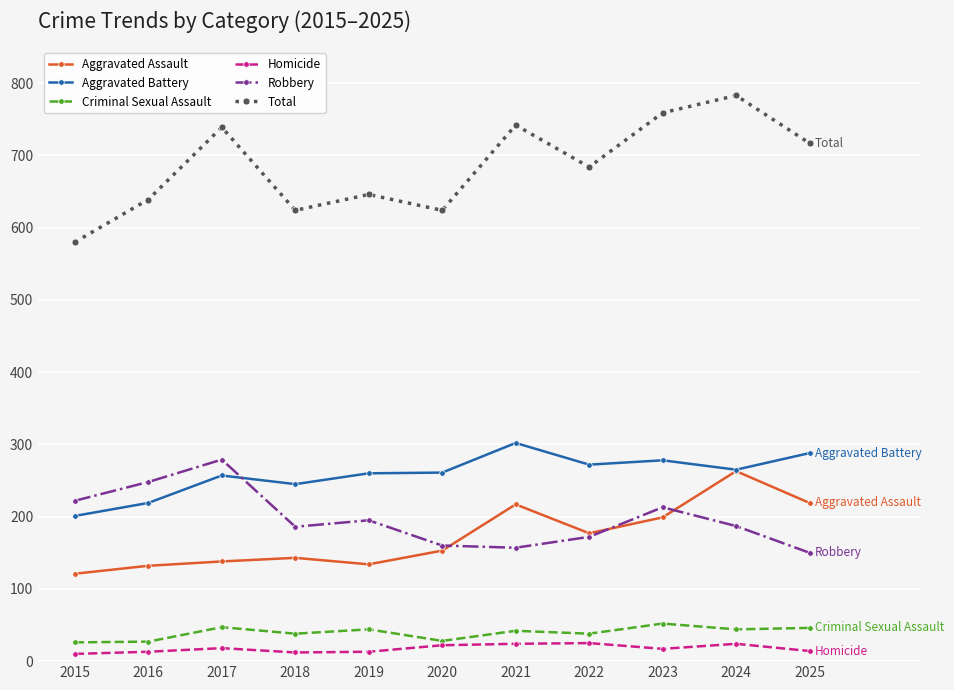

True or false: Aggravated Assault has a value of 134 at 2019.

True